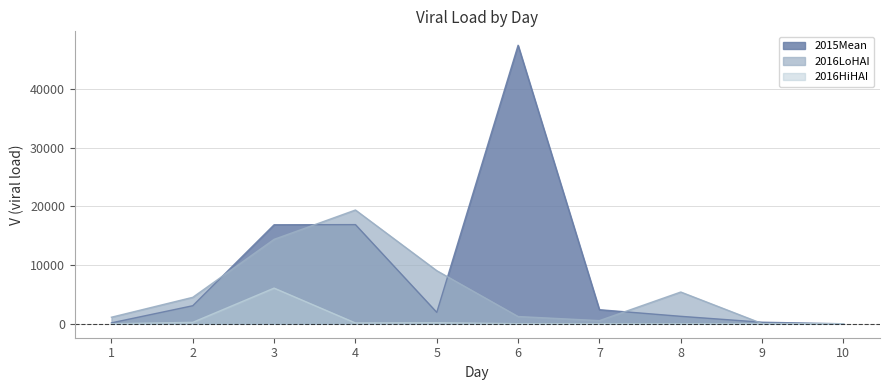

Which series changed the most between 2 and 6?

2015Mean